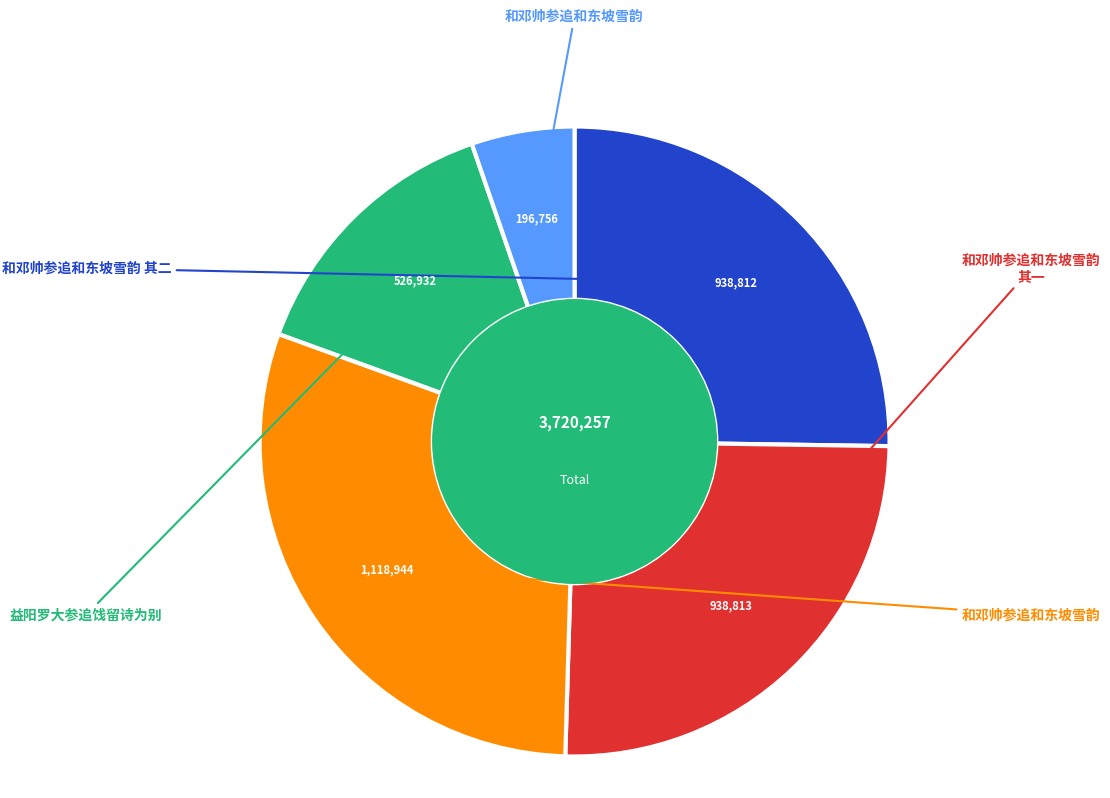

Is there any slice that represents more than half of the pie?

No